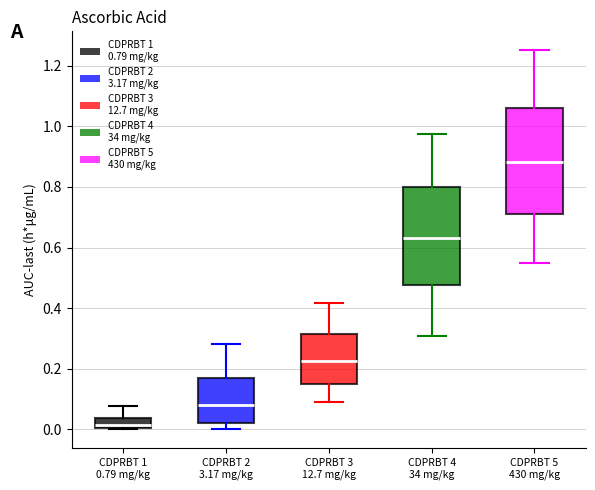

Comparing the boxes themselves (not the whiskers), which one is the tallest?

CDPRBT 5 430 mg/kg